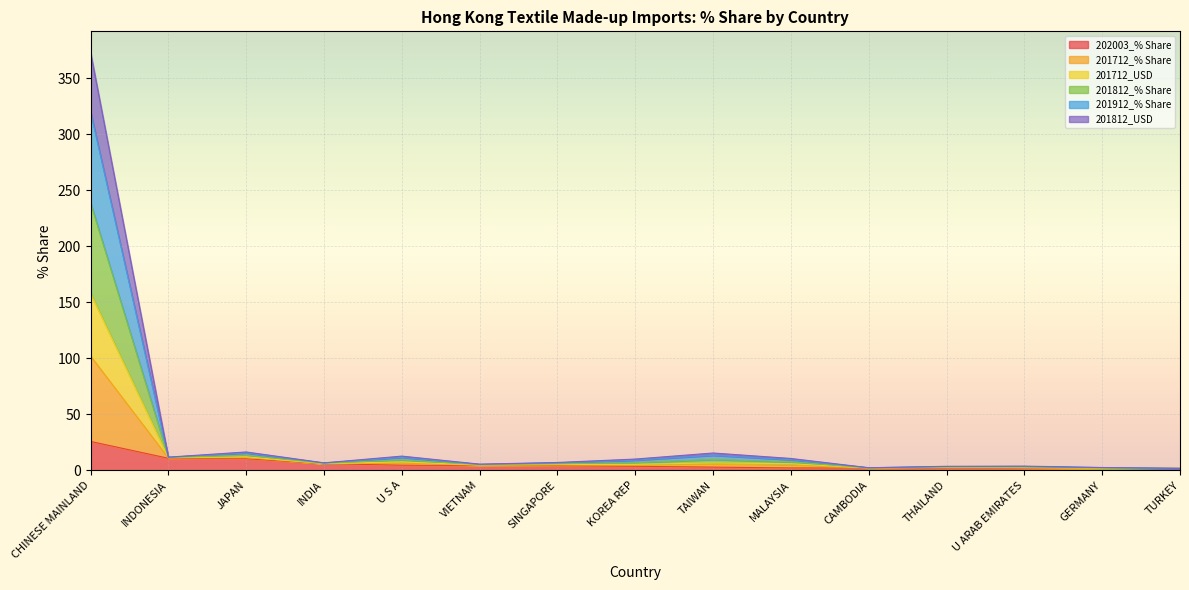

What is the lowest value of the 201812_USD series?

1.6